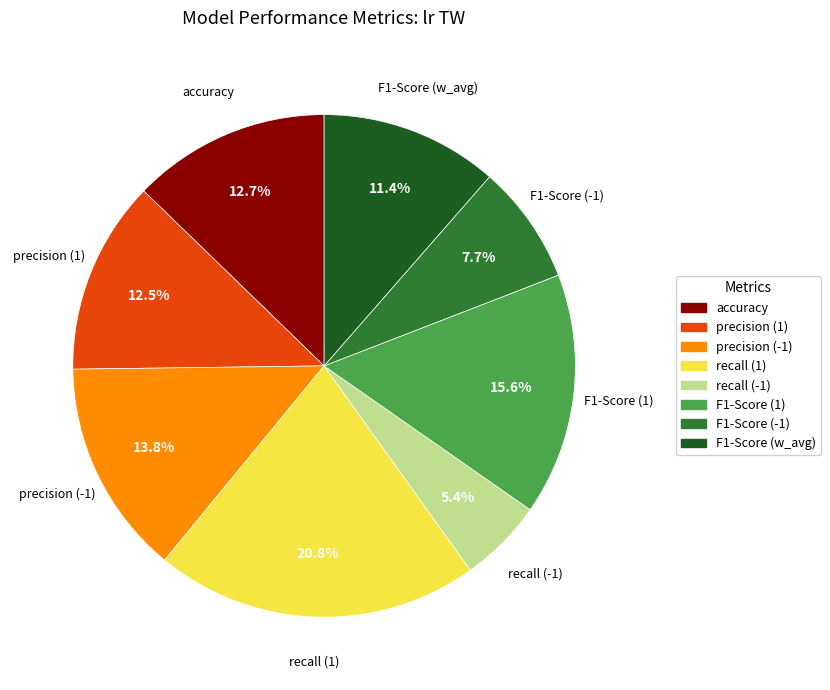

Does precision (1) account for over 50% of the chart?

No